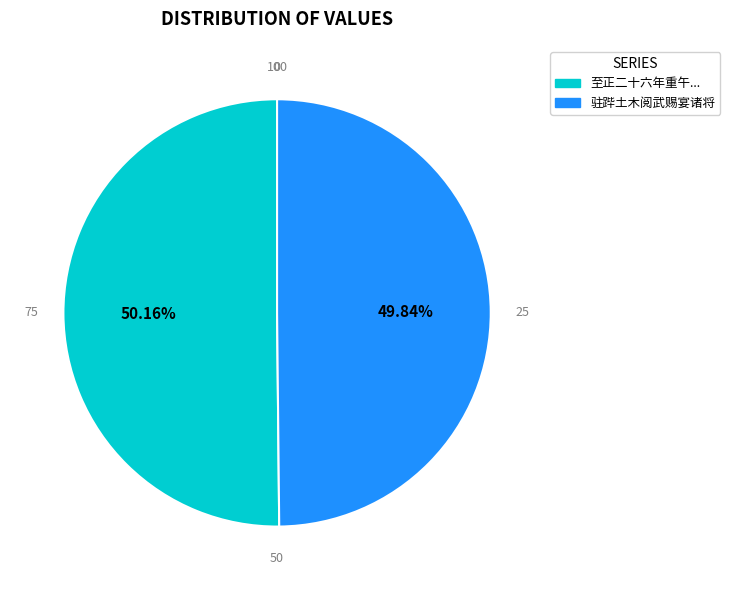

Is the sum of 驻跸土木阅武赐宴诸将 and 至正二十六年重午... greater than half?

Yes